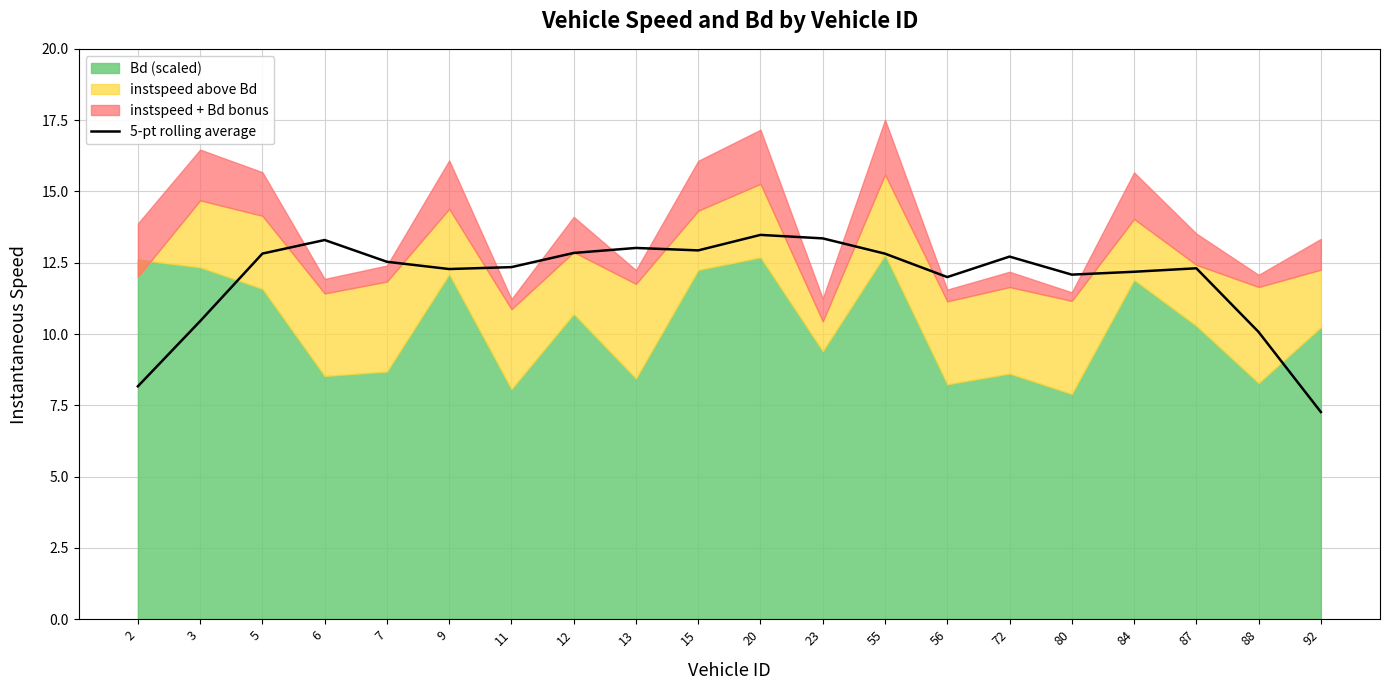

Where does the data first go above 12?

5